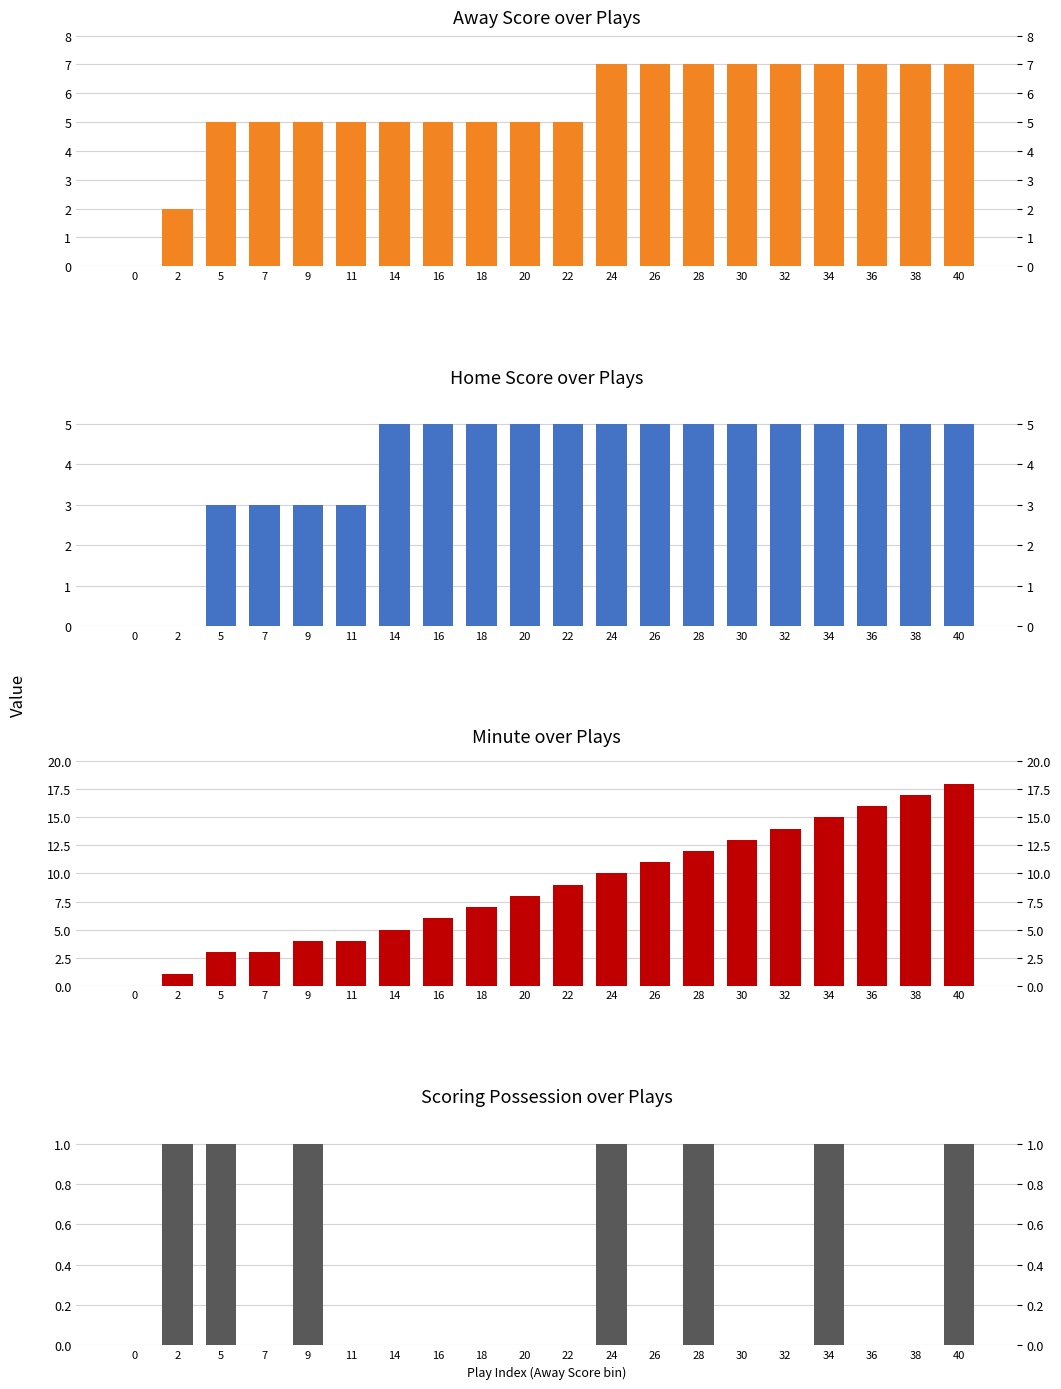

What is the sum of all Minute values?

176